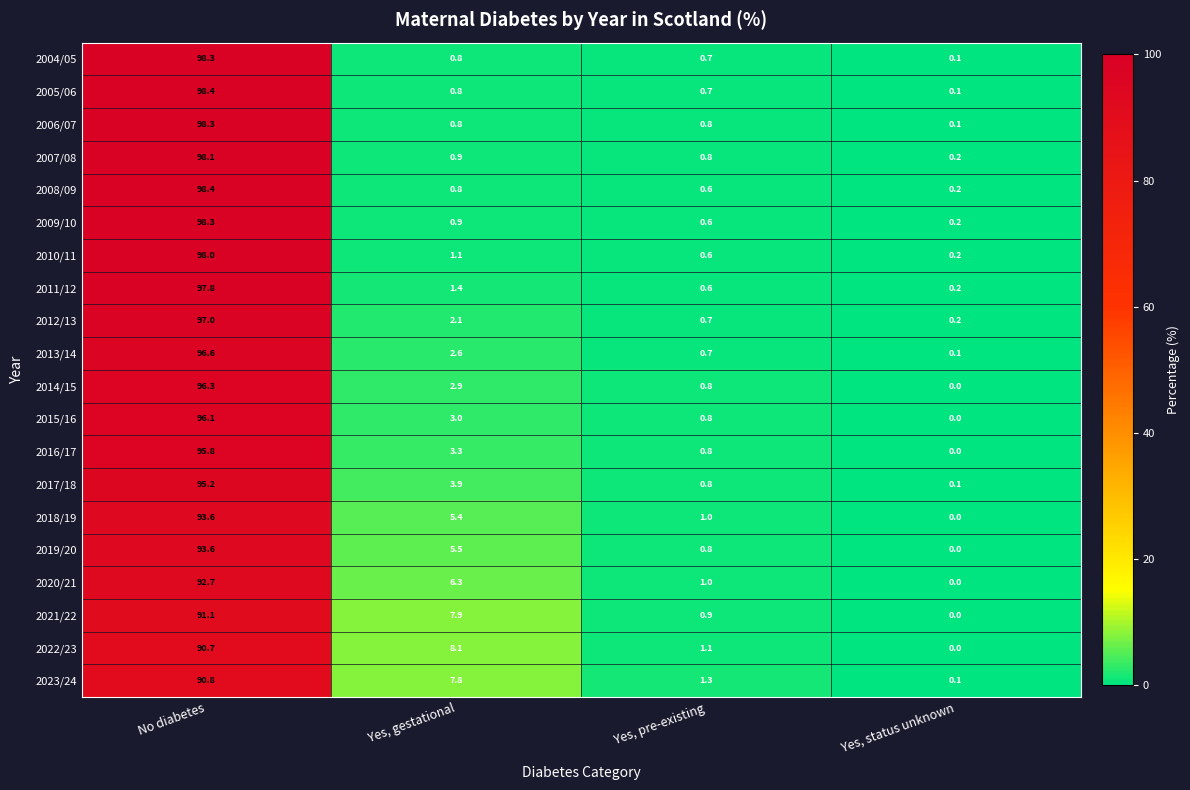

Rank the categories by 2011/12 value from highest to lowest.

No diabetes, Yes, gestational, Yes, pre-existing, Yes, status unknown